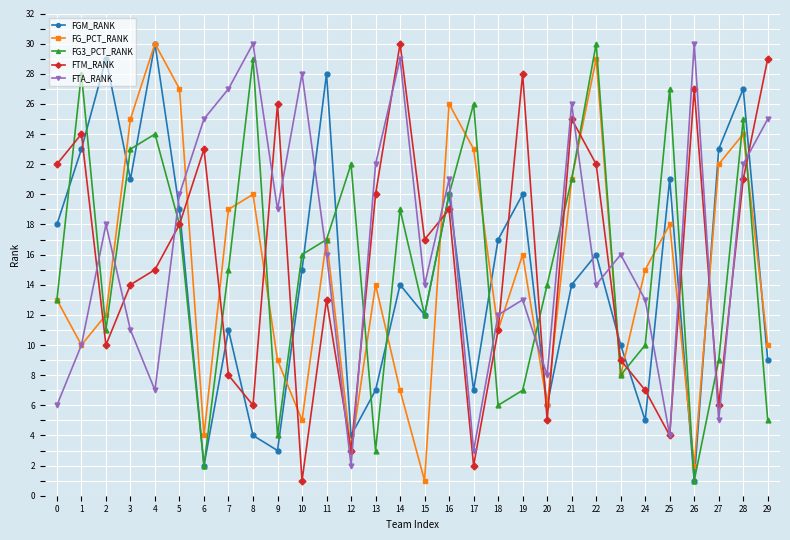

Does the chart have visible grid lines?

Yes